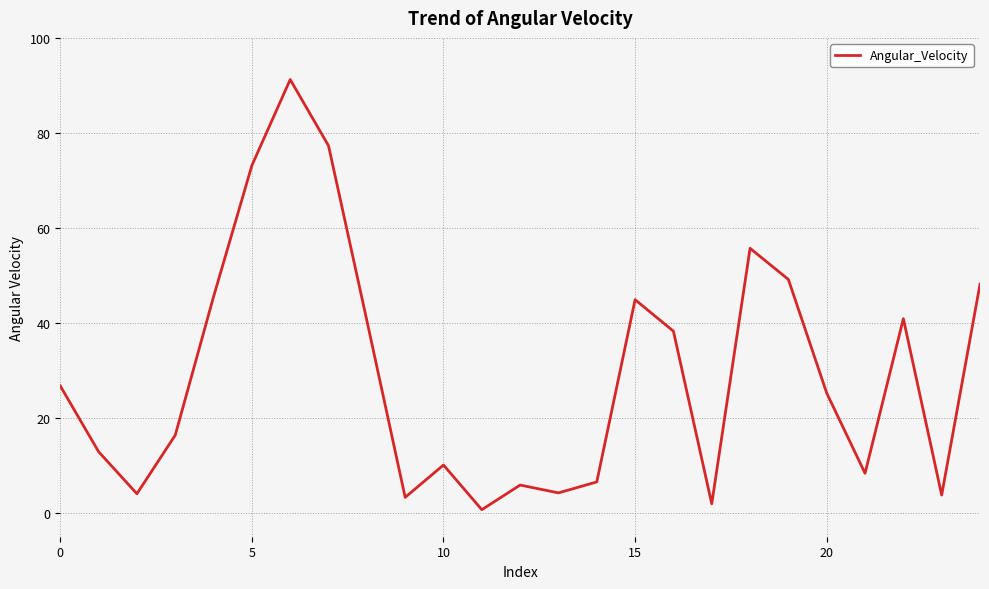

How many values are below 25?

12